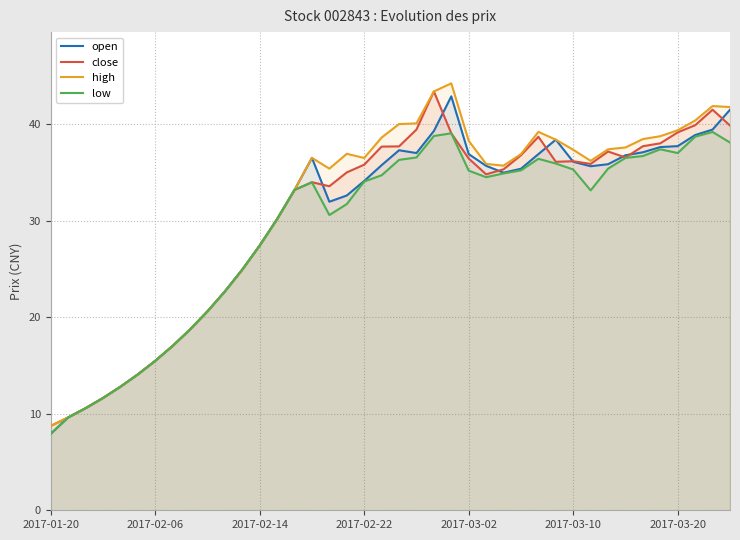

List the series in order of their peak value, lowest first.

low, open, close, high